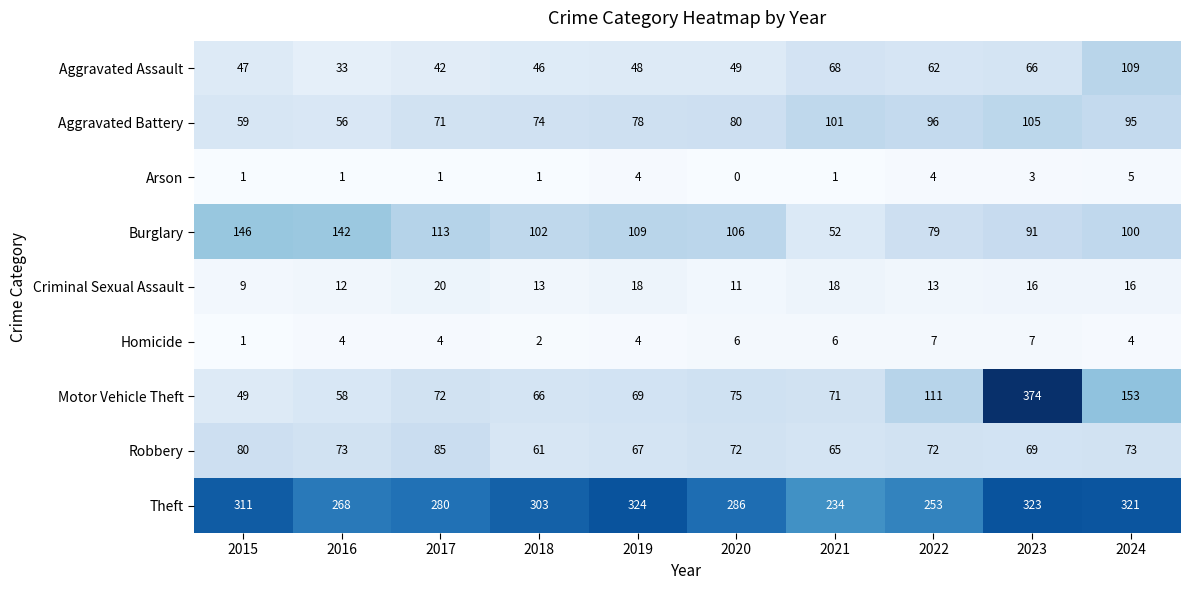

What is the highest value of the Burglary series?

146